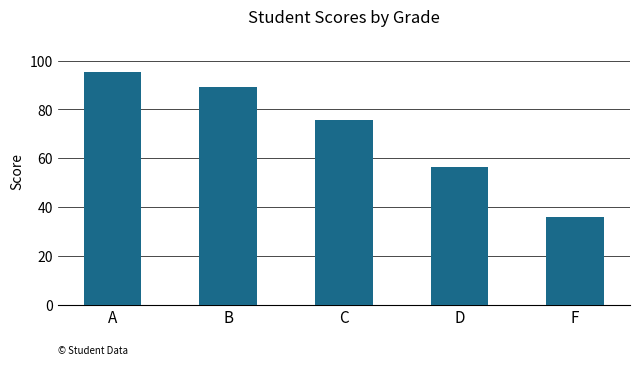

How many values exceed 75?

3